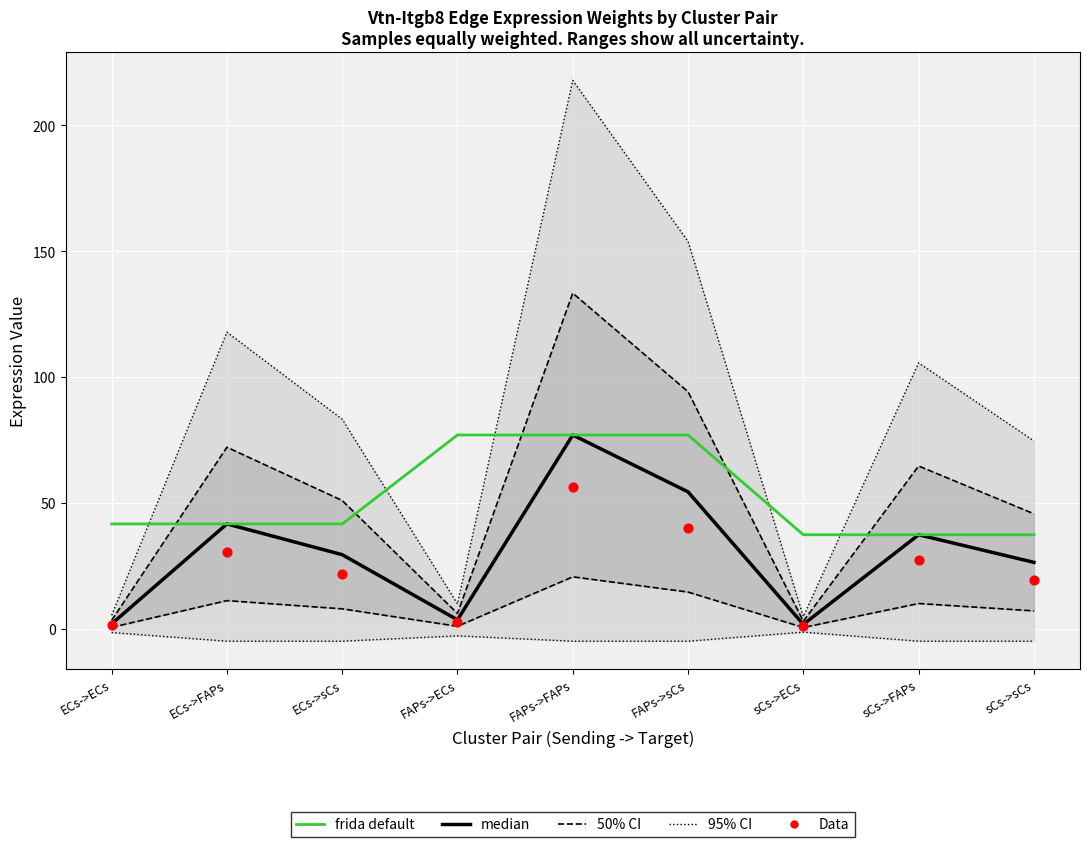

At which category is the sum across all series the highest?

FAPs->FAPs